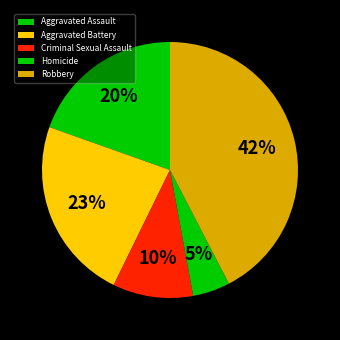

Is it true that Aggravated Battery is 32% of the pie?

False